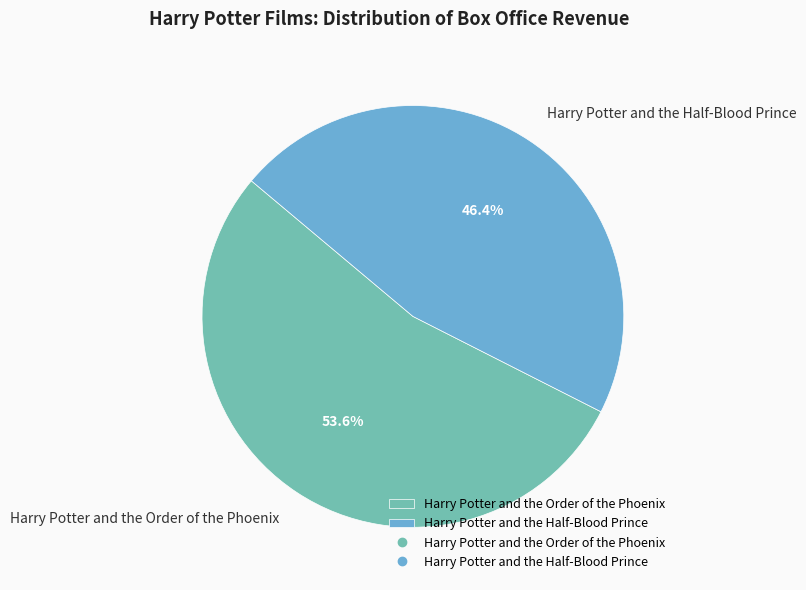

Rank the categories by value from highest to lowest.

Harry Potter and the Order of the Phoenix, Harry Potter and the Half-Blood Prince